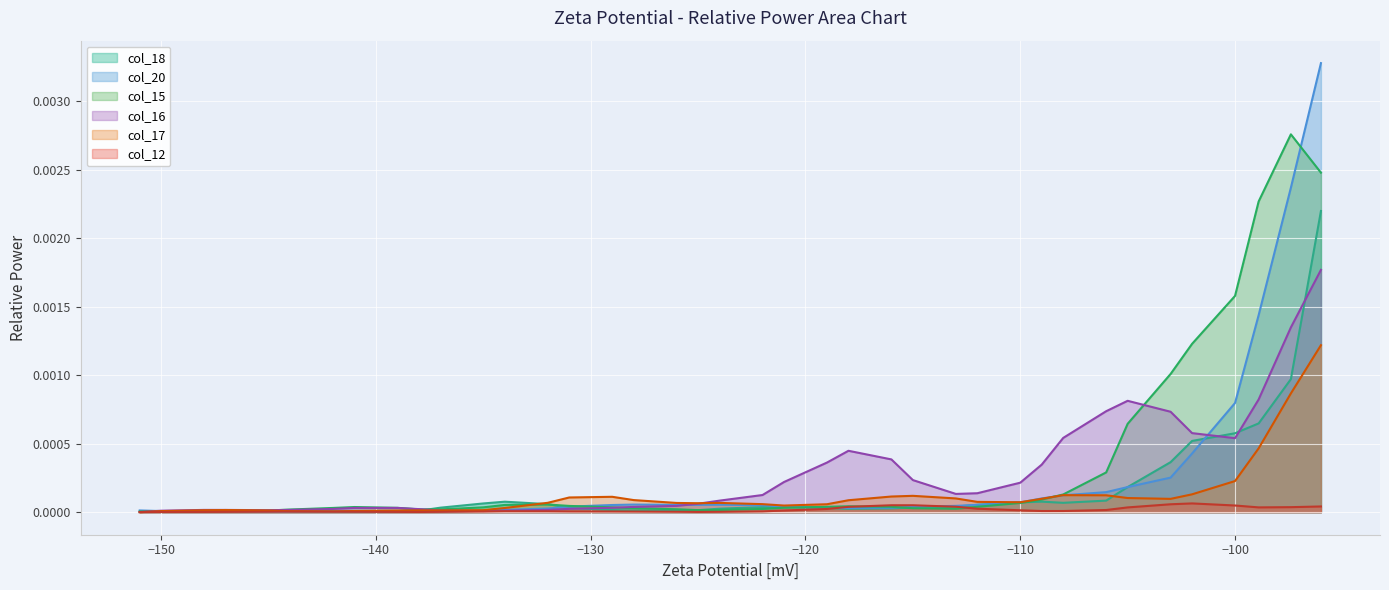

Which series has the widest spread of values?

col_20